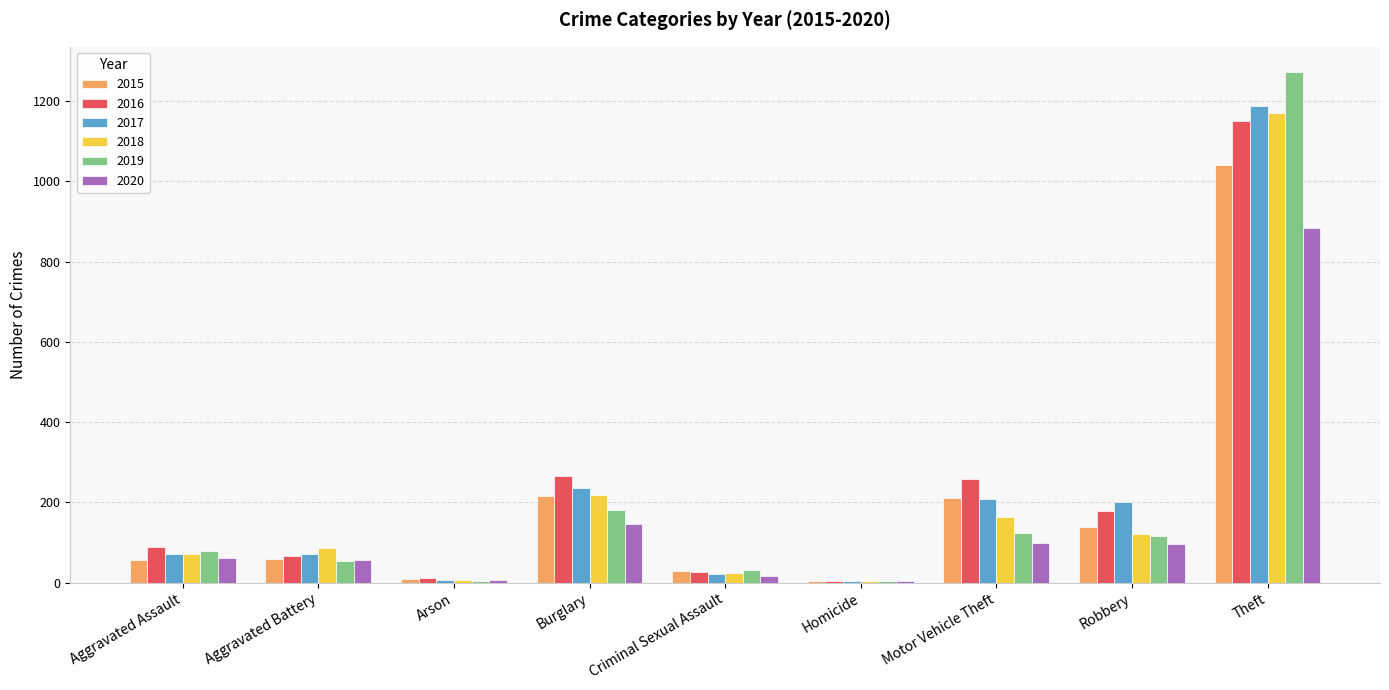

At which category is the sum across all series the highest?

Theft